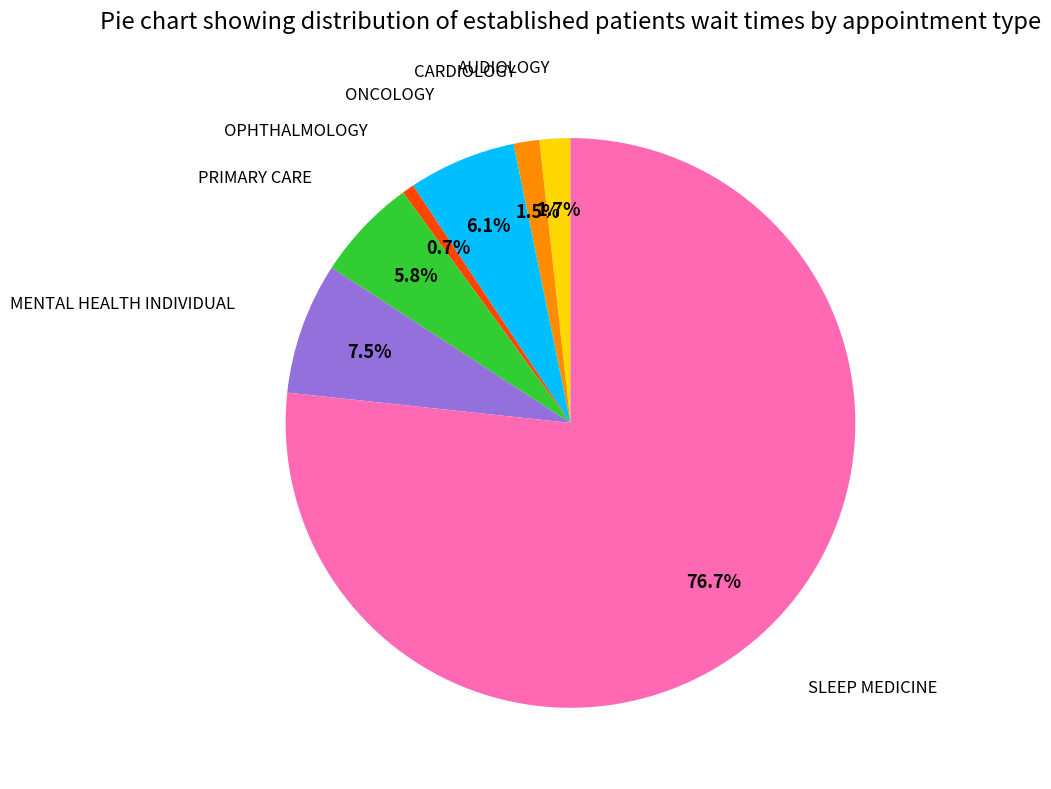

Does any single category account for the majority?

Yes